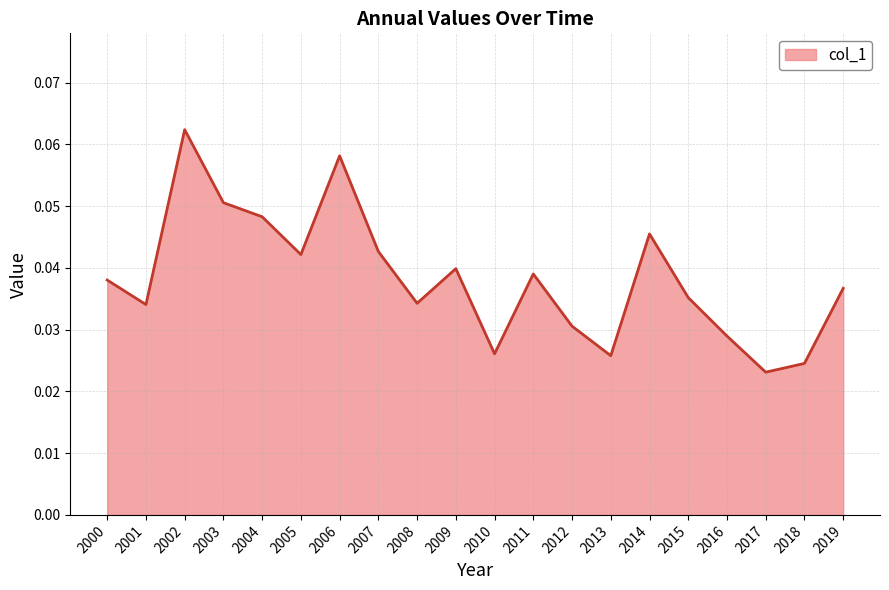

Count the number of data series in this chart.

1